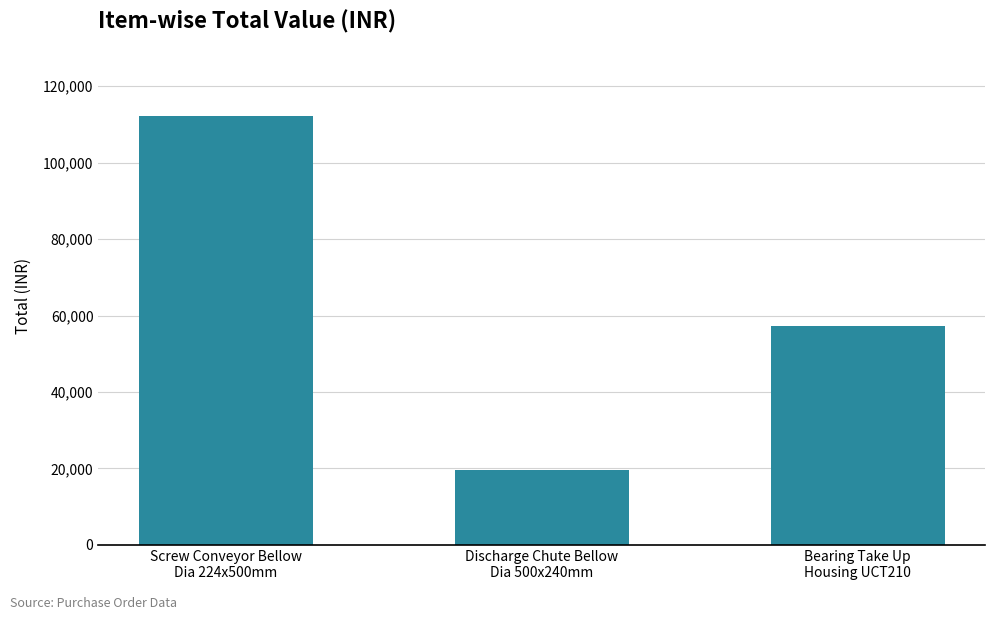

What is the value of the 1st bar from the left?

112280